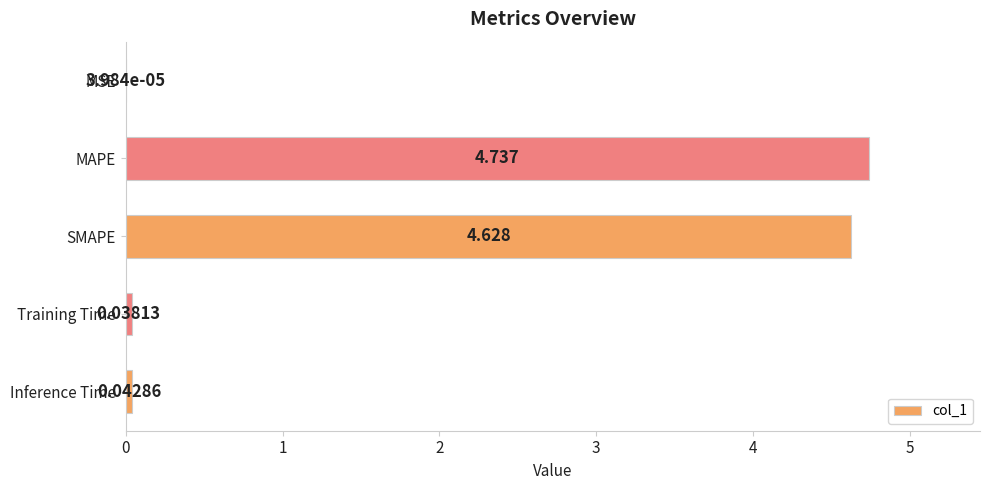

Which label corresponds to the largest value in the chart?

MAPE